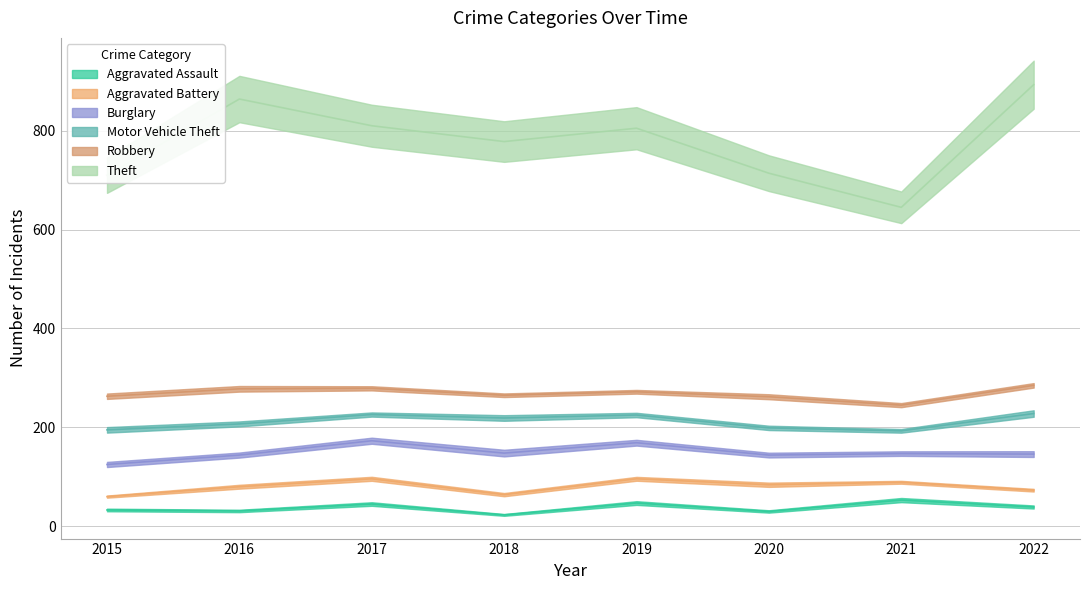

True or false: Theft and Aggravated Assault intersect in this chart.

False